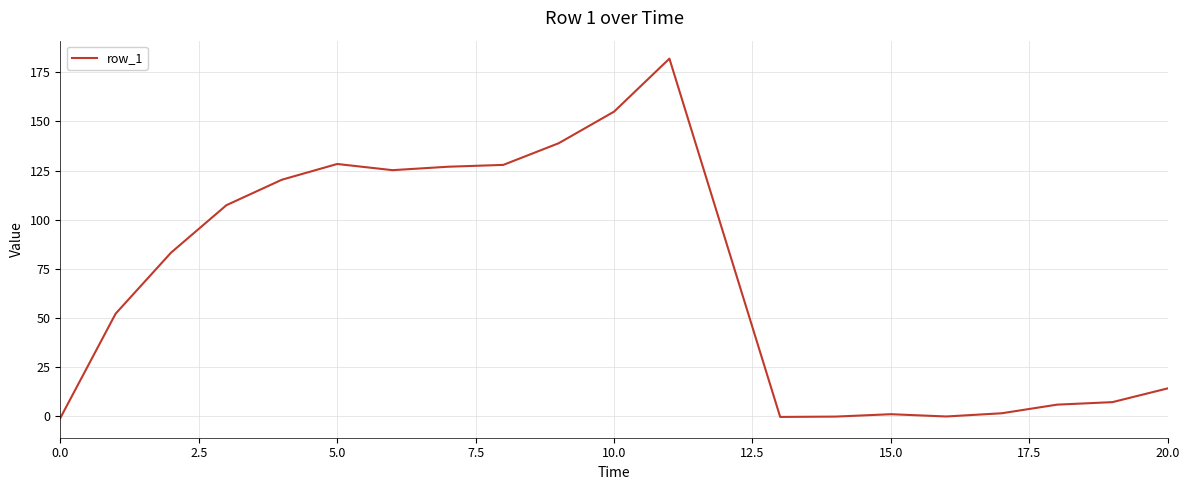

What is the greatest value displayed?

182.0